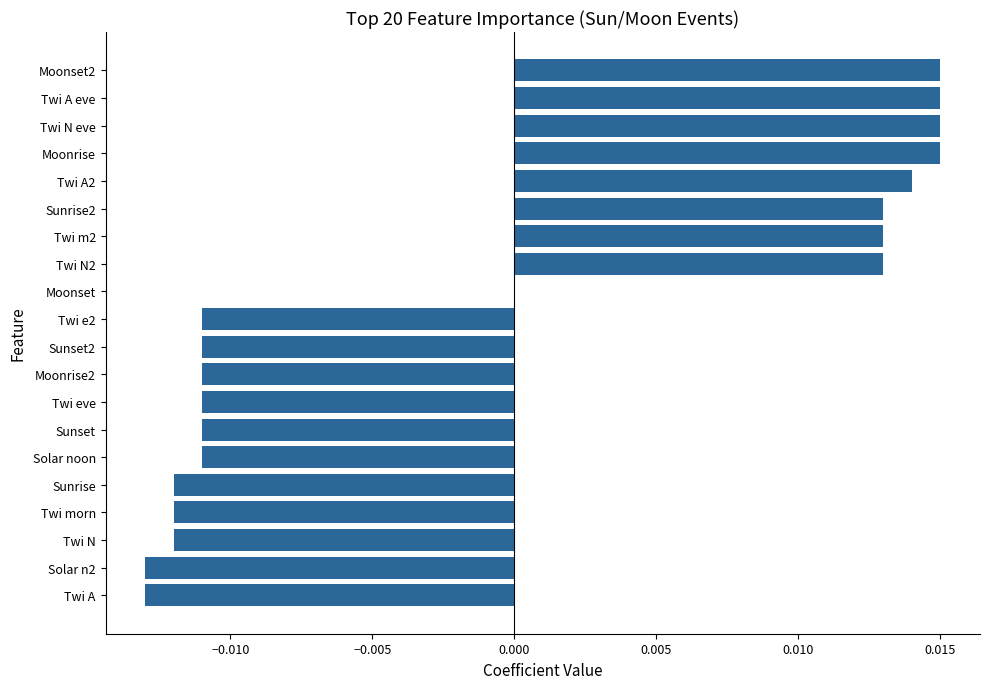

Which has a higher value, Twi A or Sunrise?

Sunrise